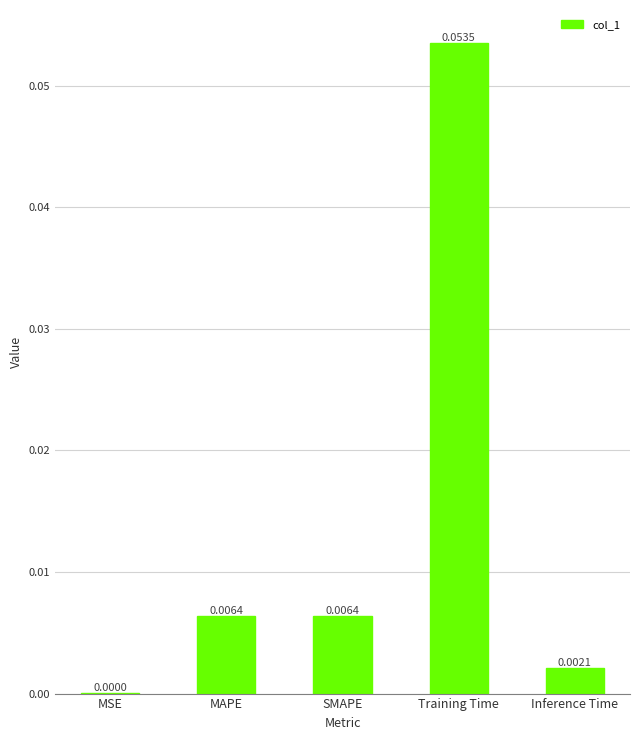

At which category does the chart reach its peak across all series?

Training Time